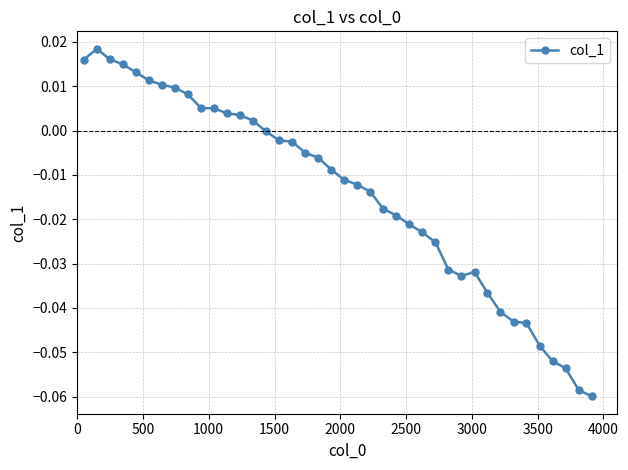

What is the sum of all values?

-0.6